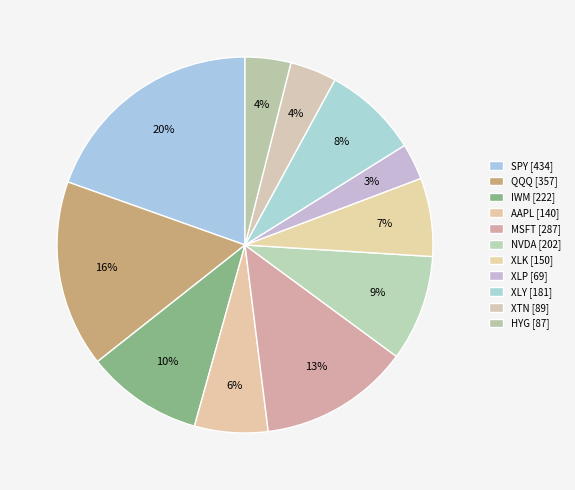

What percentage do XLK and XLP together represent?

9.9%